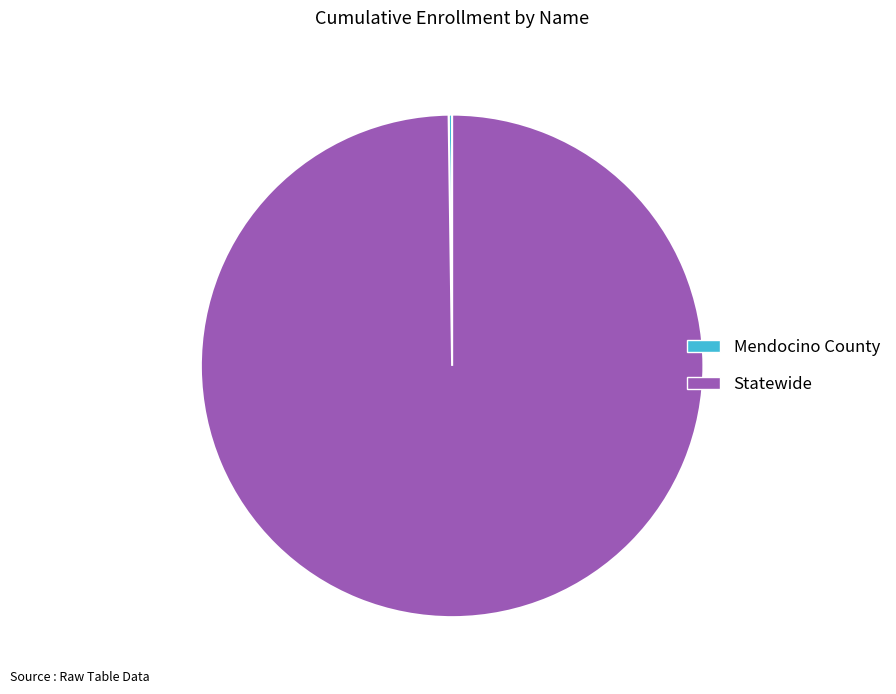

Which category has the biggest portion of the pie?

Statewide